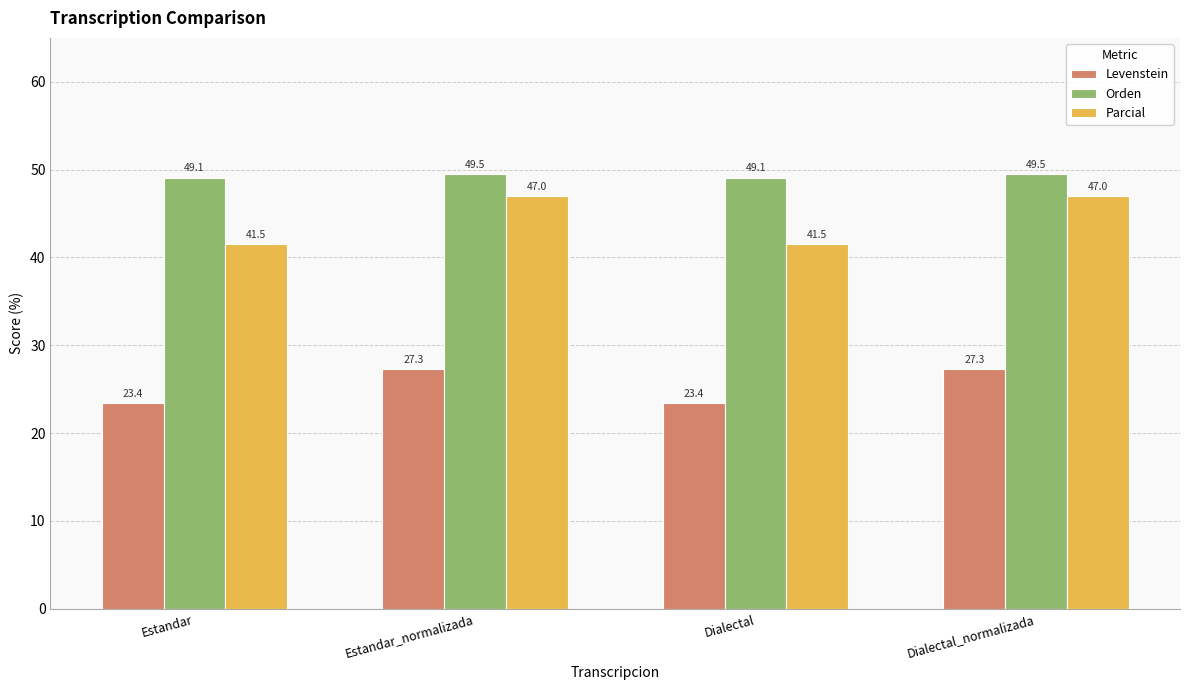

What is the approximate value of Parcial at Dialectal?

41.5